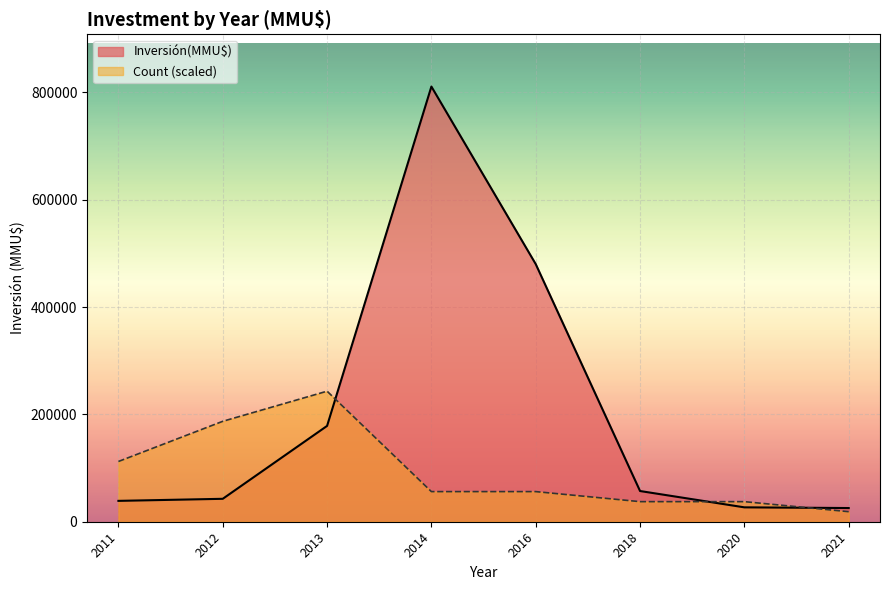

What is the difference between the Inversión(MMU$) values at 2013 and 2016?

301471.0